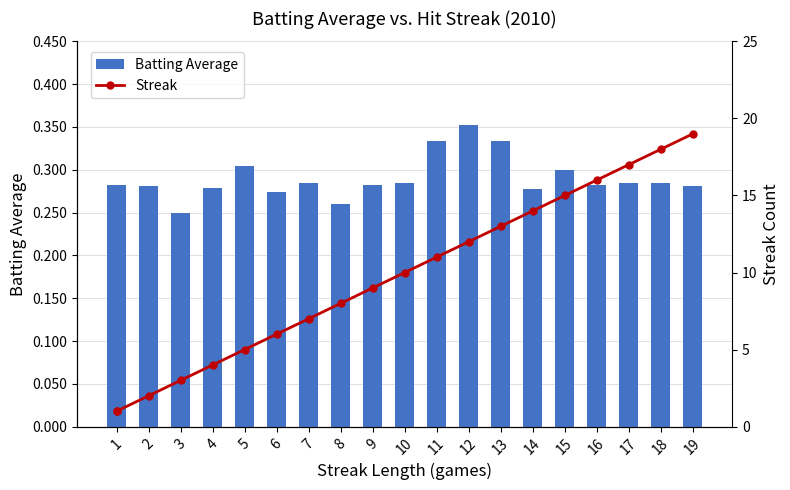

Is it true that Streak equals 16.0 at 10?

False